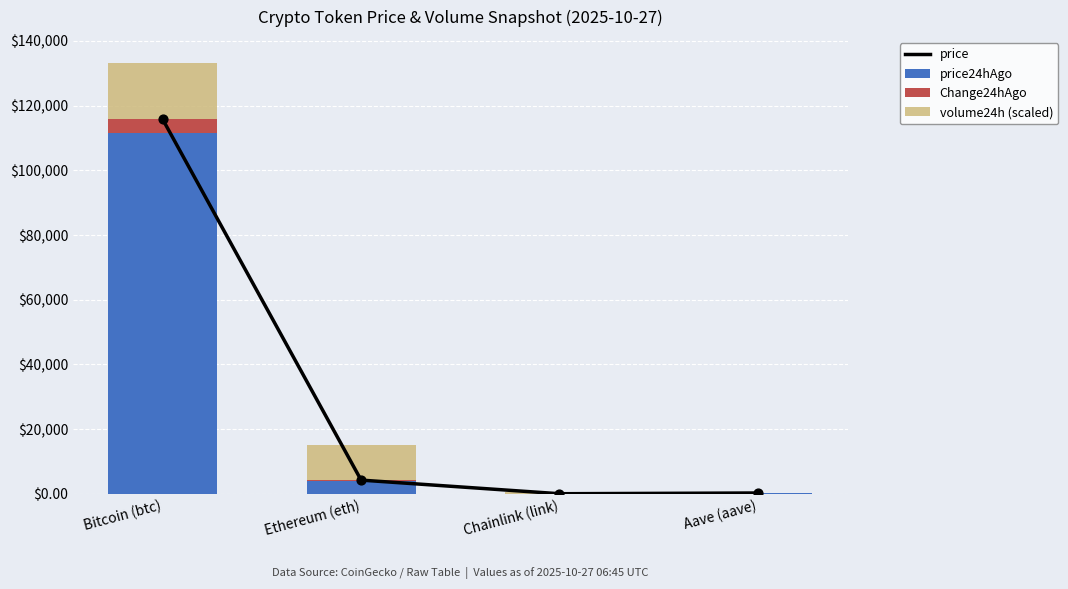

At how many categories does at least one series exceed 38262?

1